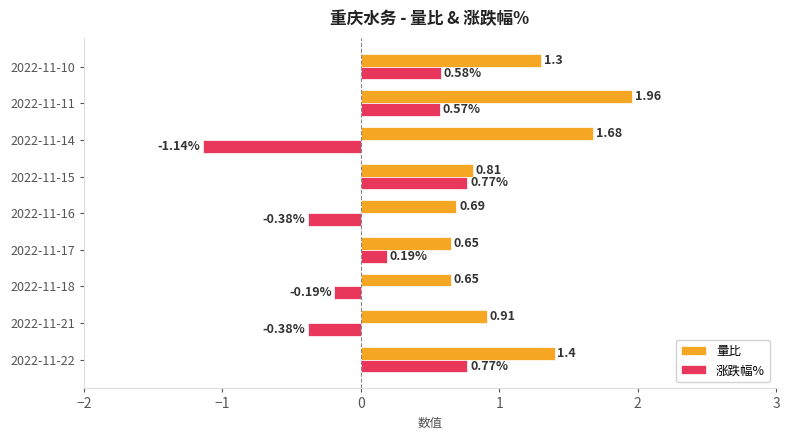

Rank the series by their maximum value, from highest to lowest.

量比, 涨跌幅%